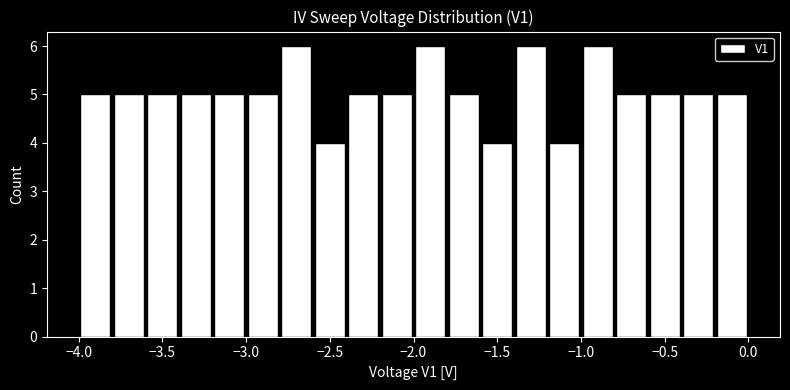

How tall is the bar that spans -0.8 to -0.6 on the x-axis? The values are not printed on the chart, so give them approximately, as read against the axis.

5